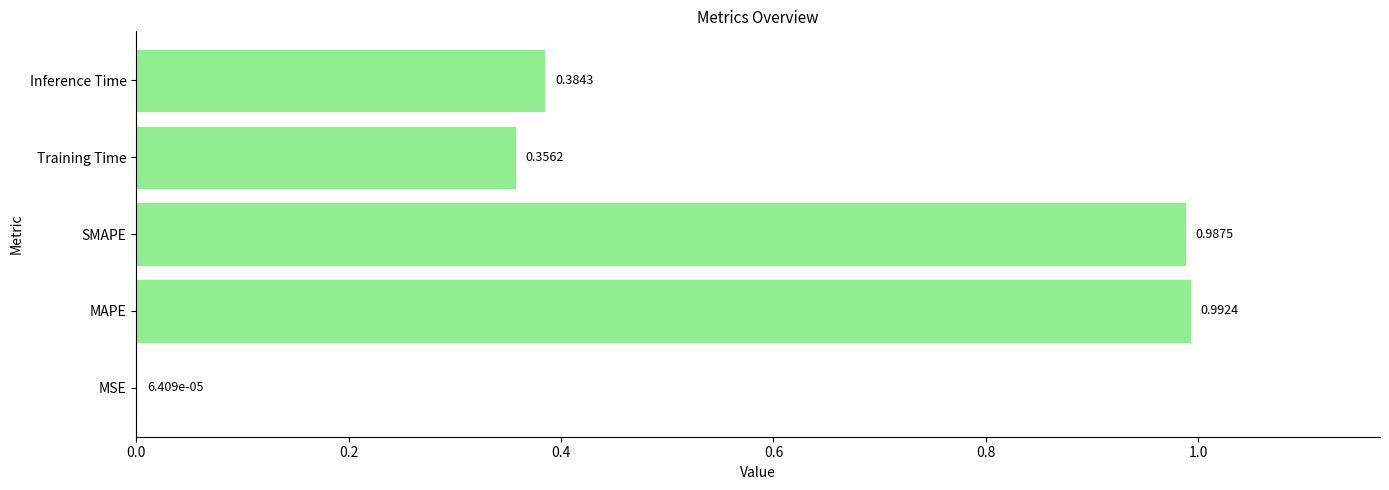

What is the change in value from SMAPE to Training Time?

-0.6